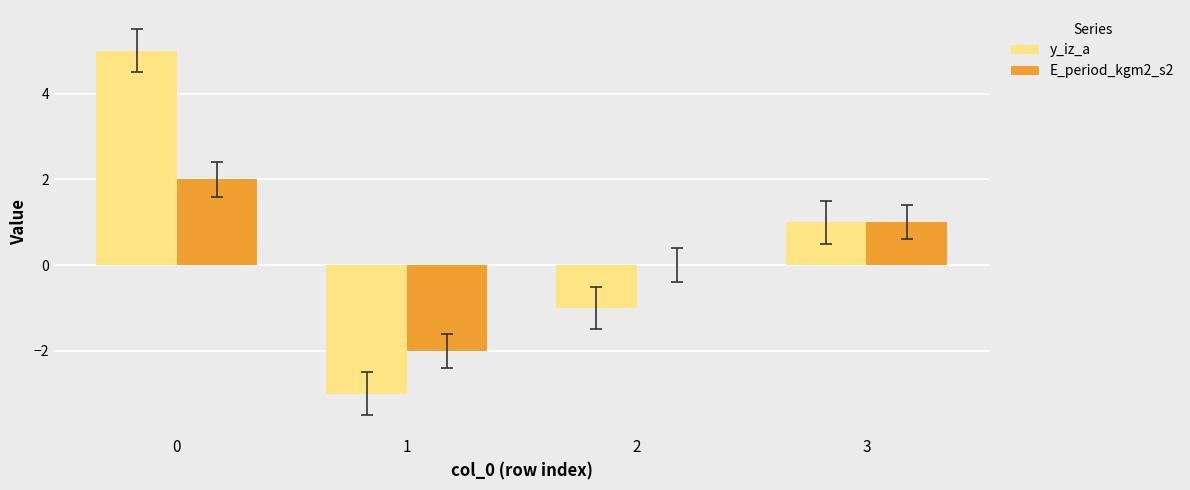

Count the number of data series in this chart.

2